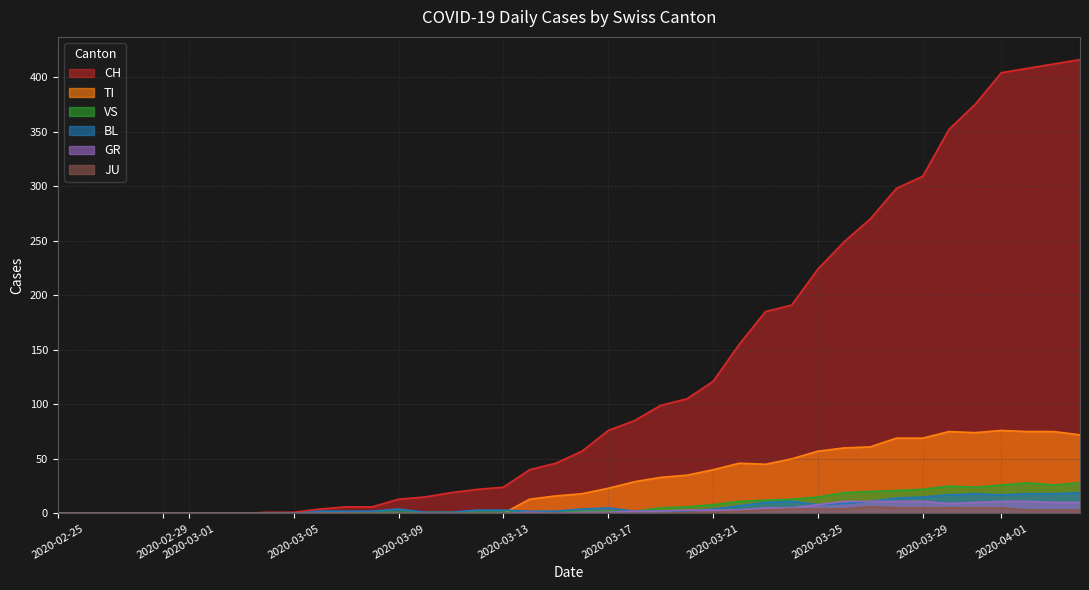

True or false: CH and JU cross at least once.

False